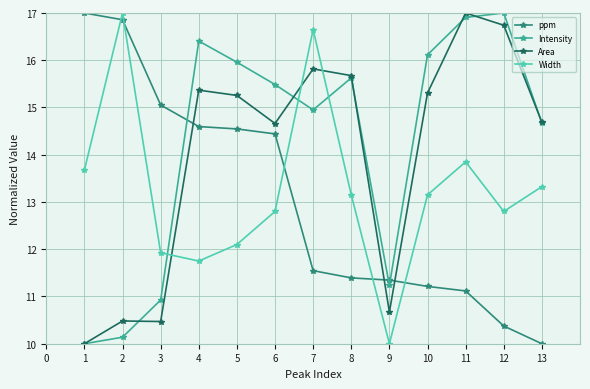

Rank the series by their average value, from lowest to highest.

ppm, Width, Area, Intensity